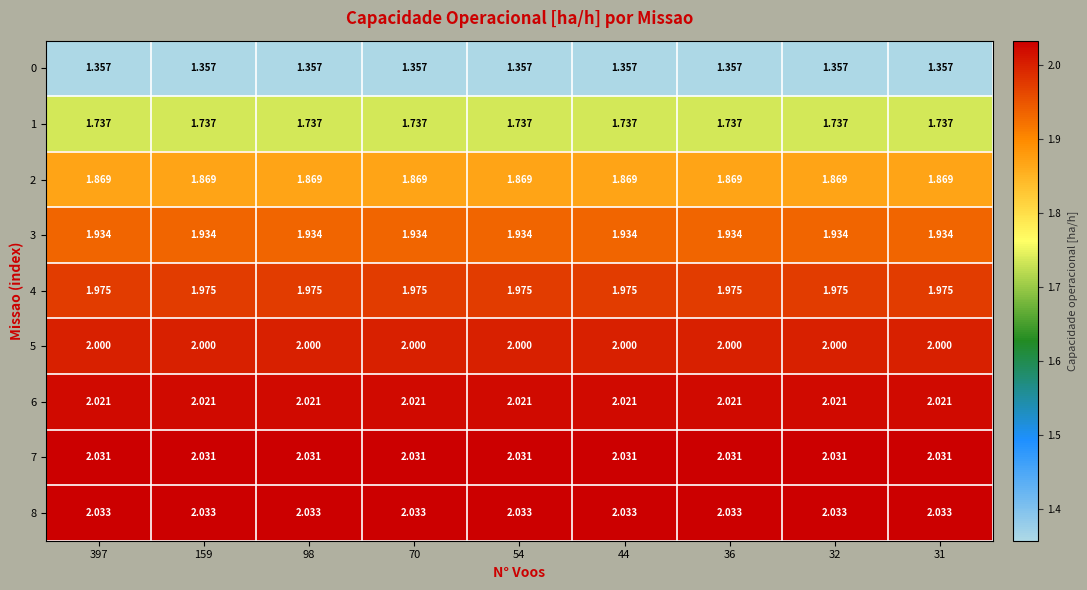

Is the value of 2 at 98 greater than the value of 8 at 159?

No